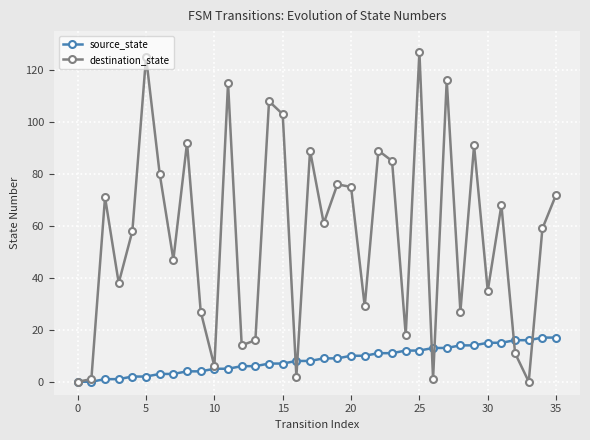

What is the highest value of the source_state series?

17